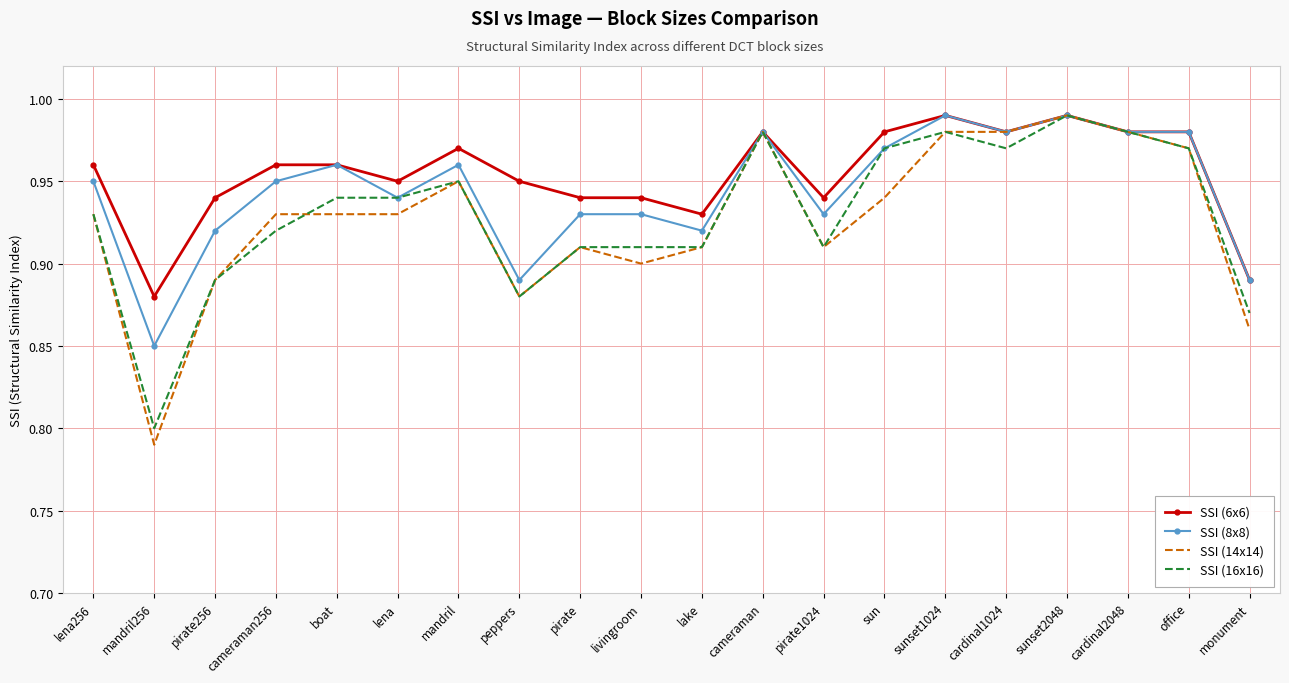

What are all the series names shown in the legend?

SSI (6x6), SSI (8x8), SSI (14x14), SSI (16x16)